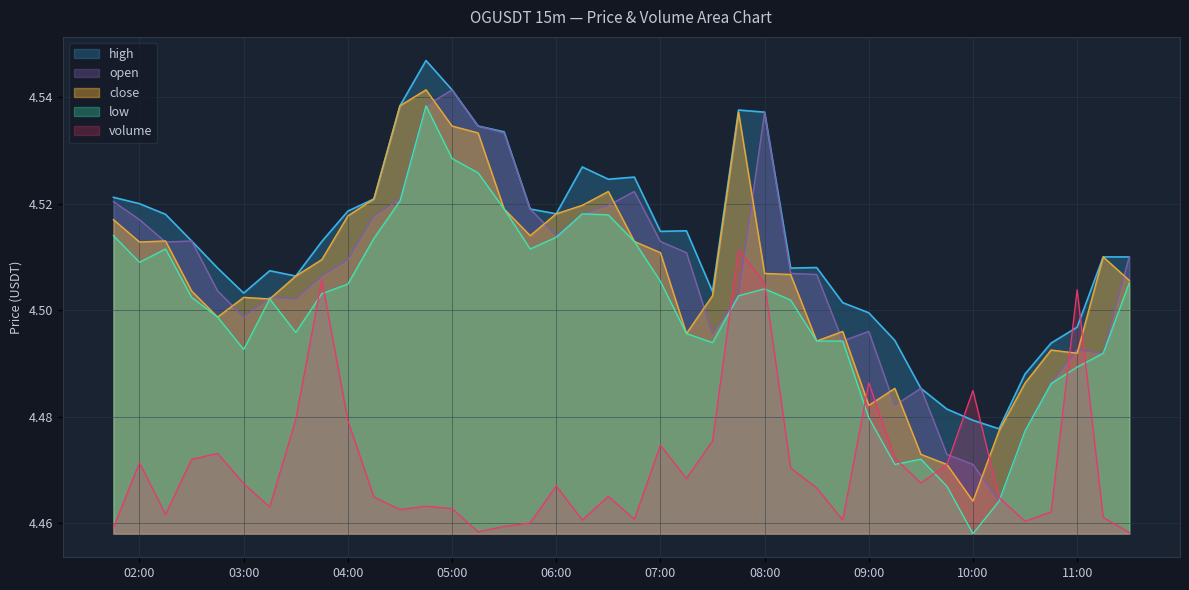

At which label does close reach its minimum?

10:00